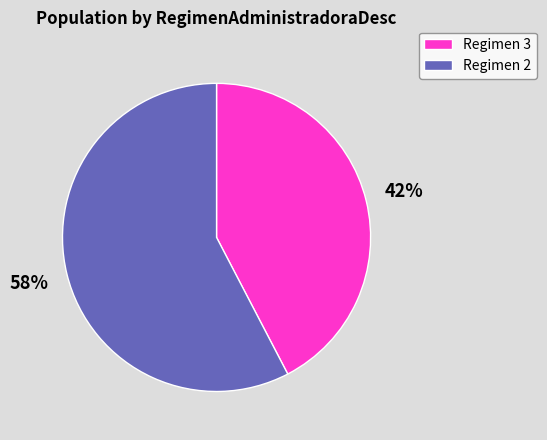

The Regimen 3 slice represents 42% of the pie. True or false?

True